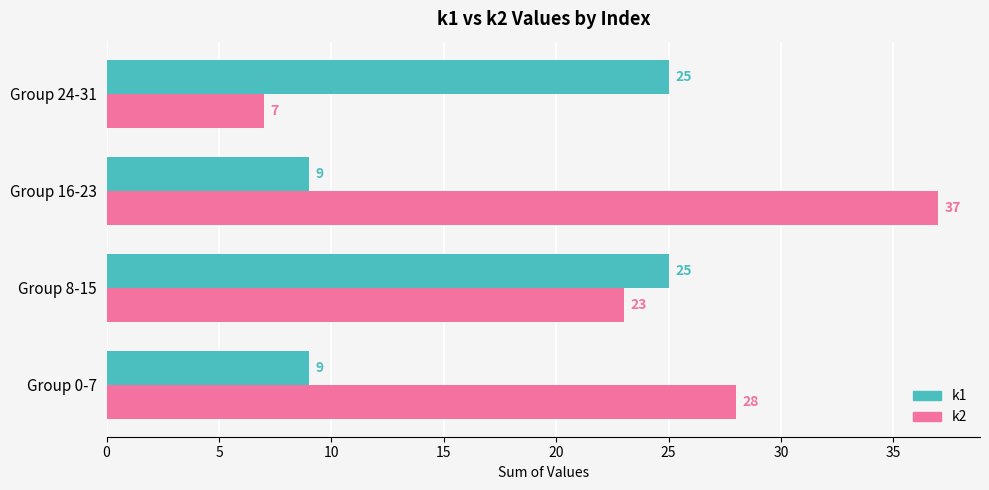

What is the total value across all series at Group 16-23?

46